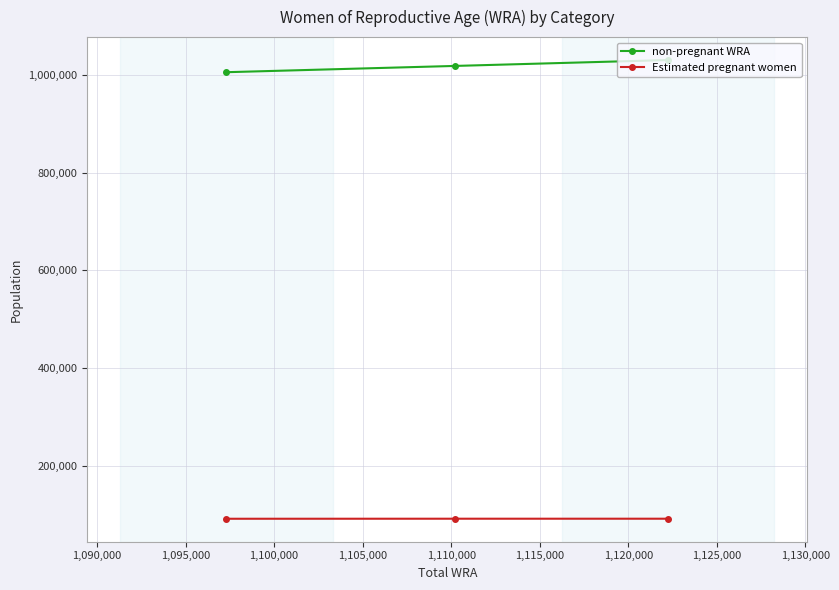

Does the chart display data point markers on the line(s)?

Yes